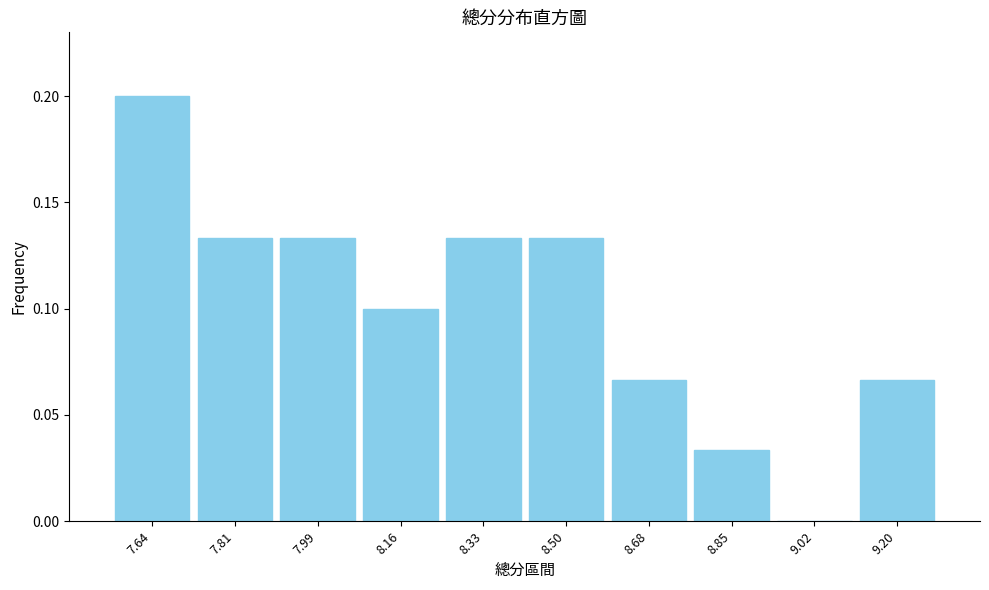

Between 8.68 and 8.33, which is larger?

8.33